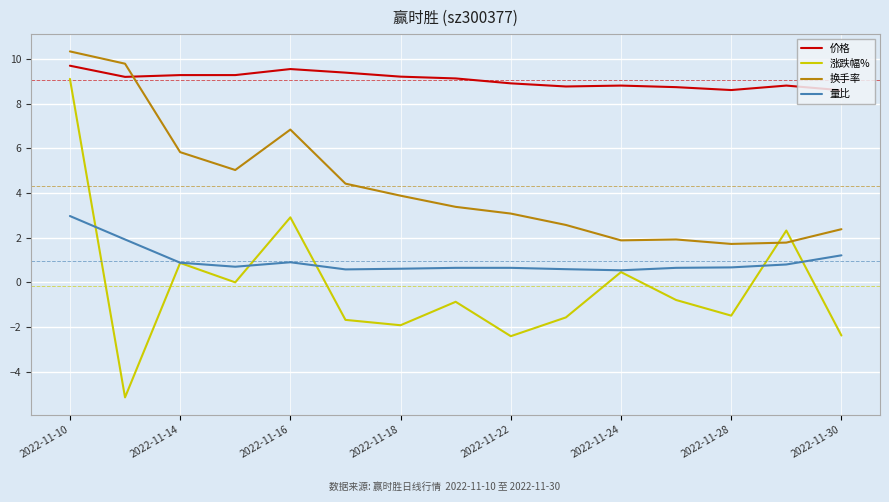

What is the highest value of the 量比 series?

3.0